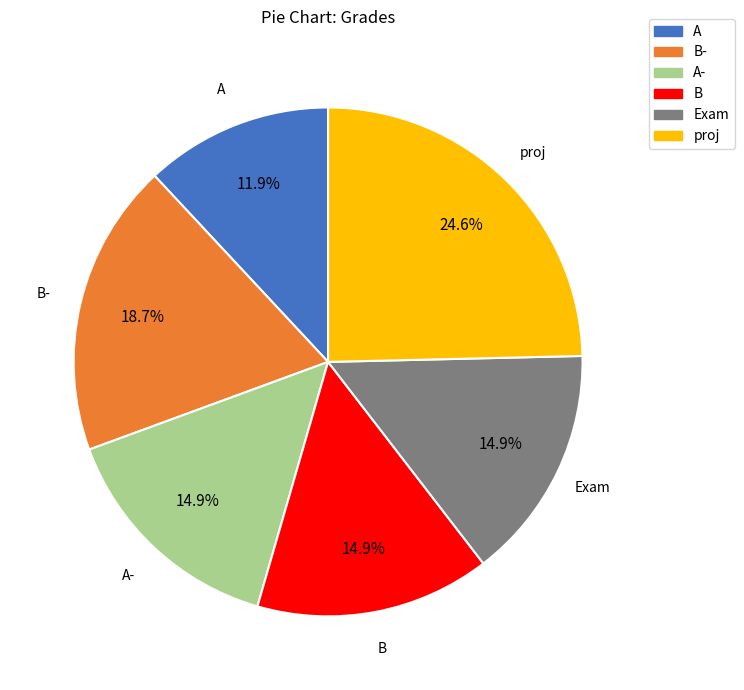

Is there a majority slice in this chart?

No